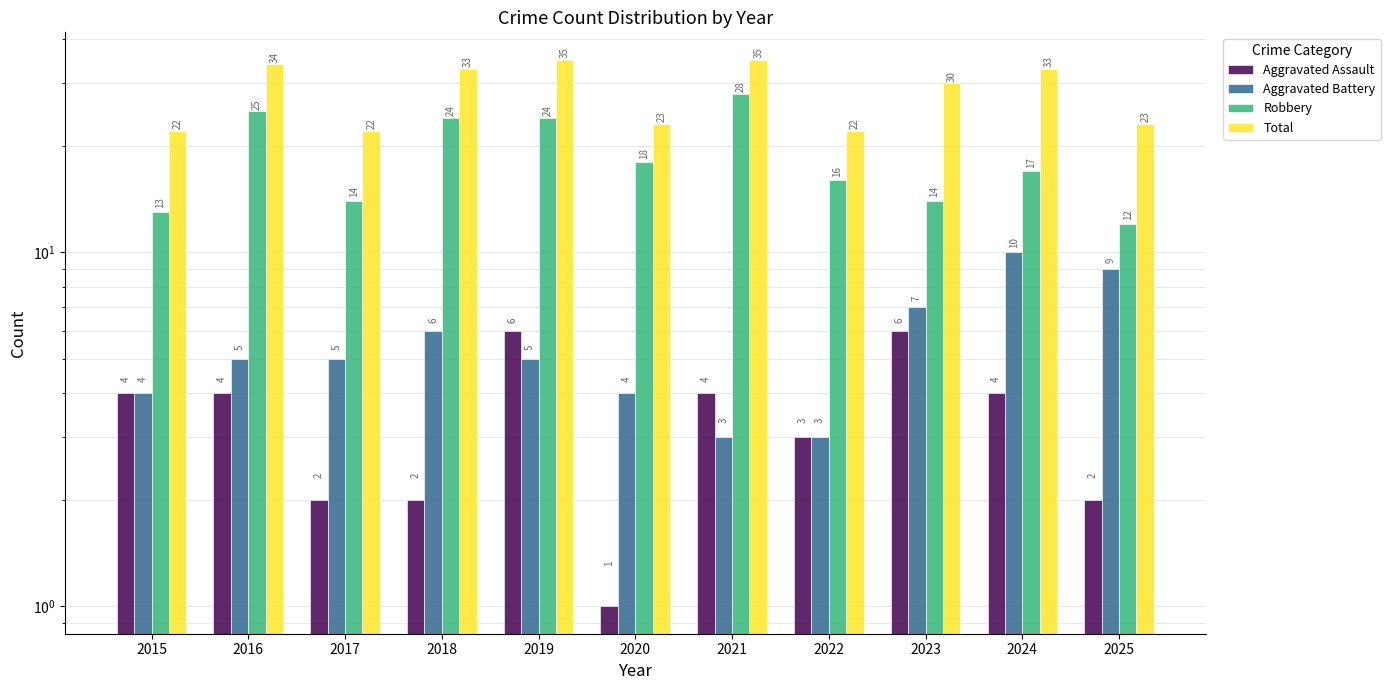

Count the number of data series in this chart.

4